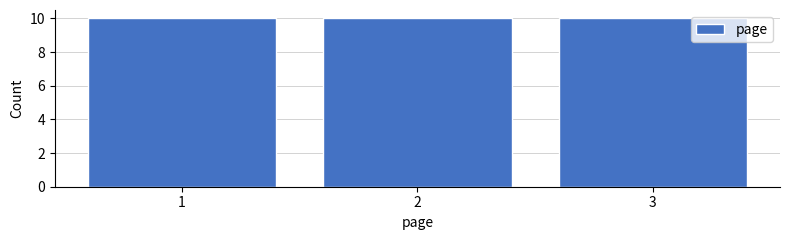

Reading left to right, transcribe this chart: for each bar, give the range it covers on the x-axis and its height. The values are not printed on the chart, so give them approximately, as read against the axis.

0.5 to 1.5: 10
1.5 to 2.5: 10
2.5 to 3.5: 10